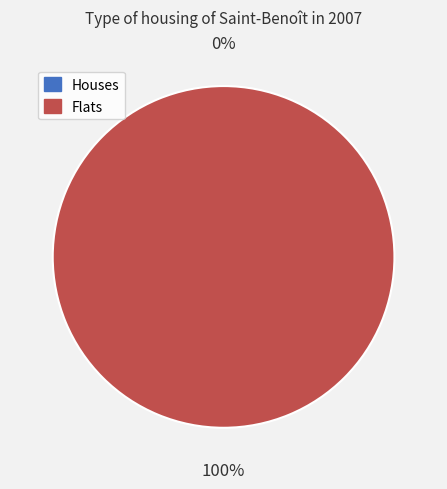

How many segments does this pie chart have?

2